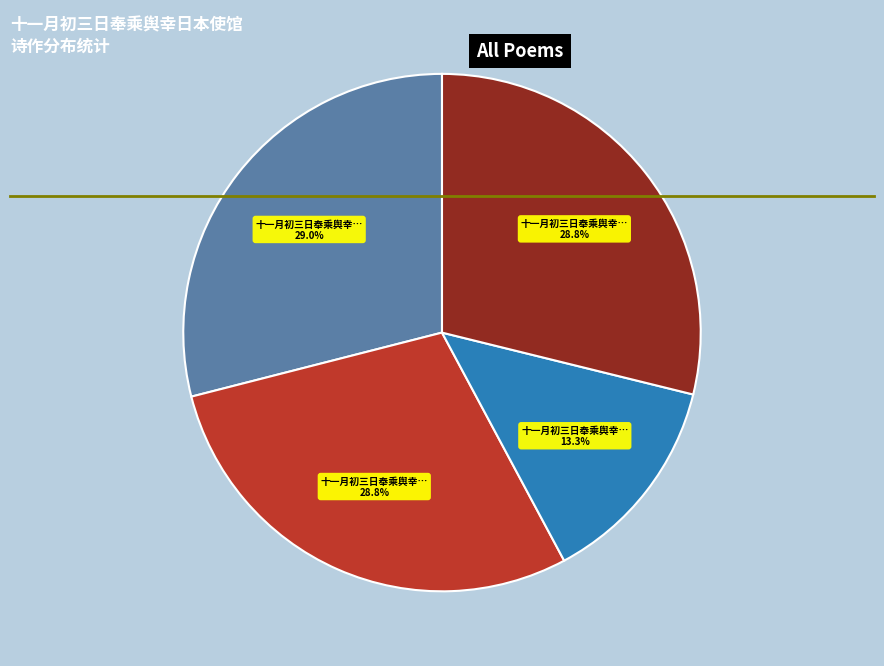

Is there a majority slice in this chart?

No